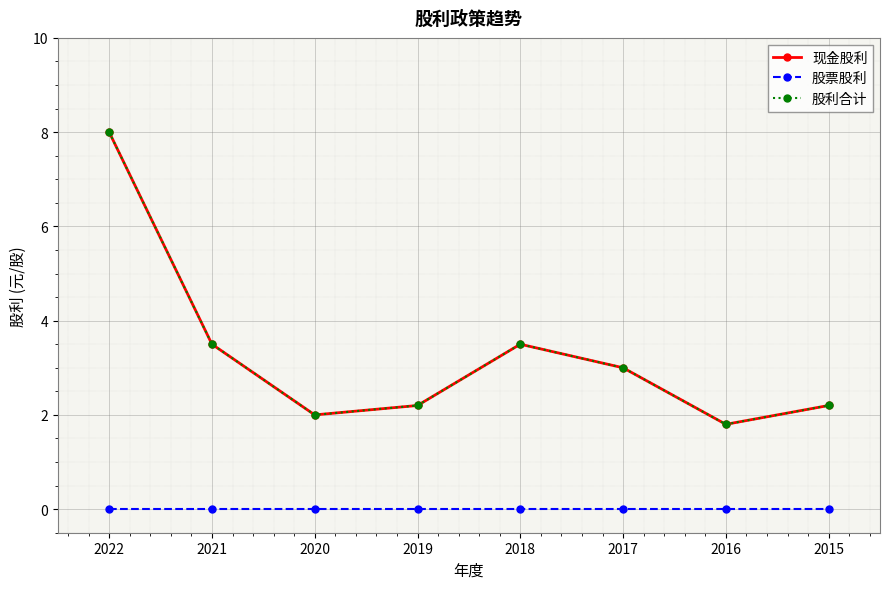

At how many categories does at least one series exceed 6?

1